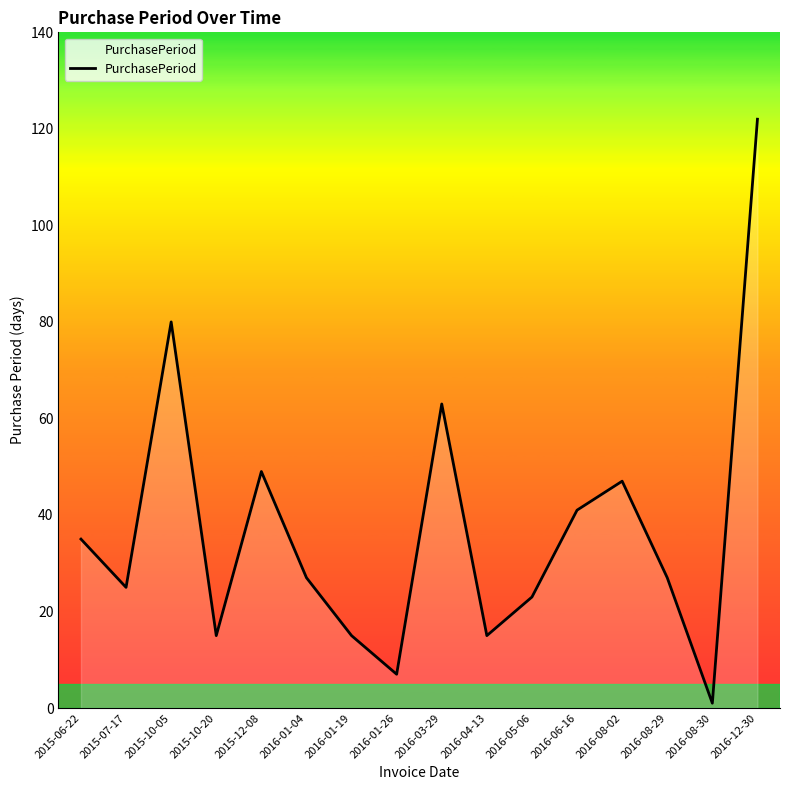

What is the change in value from 2016-01-19 to 2016-03-29?

+48